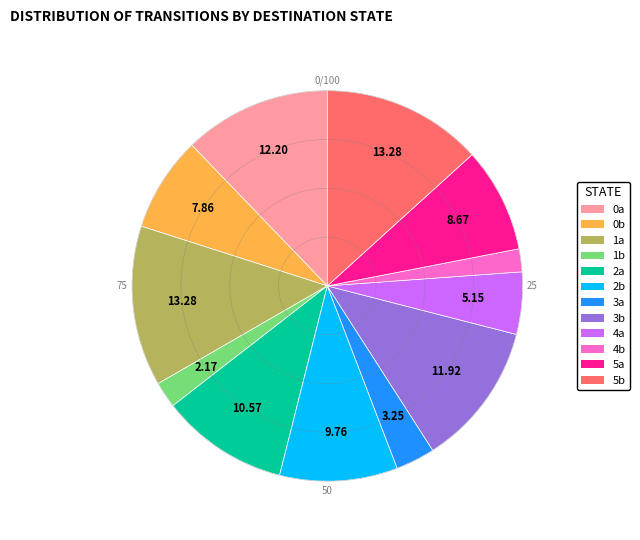

Is there any slice that represents more than half of the pie?

No